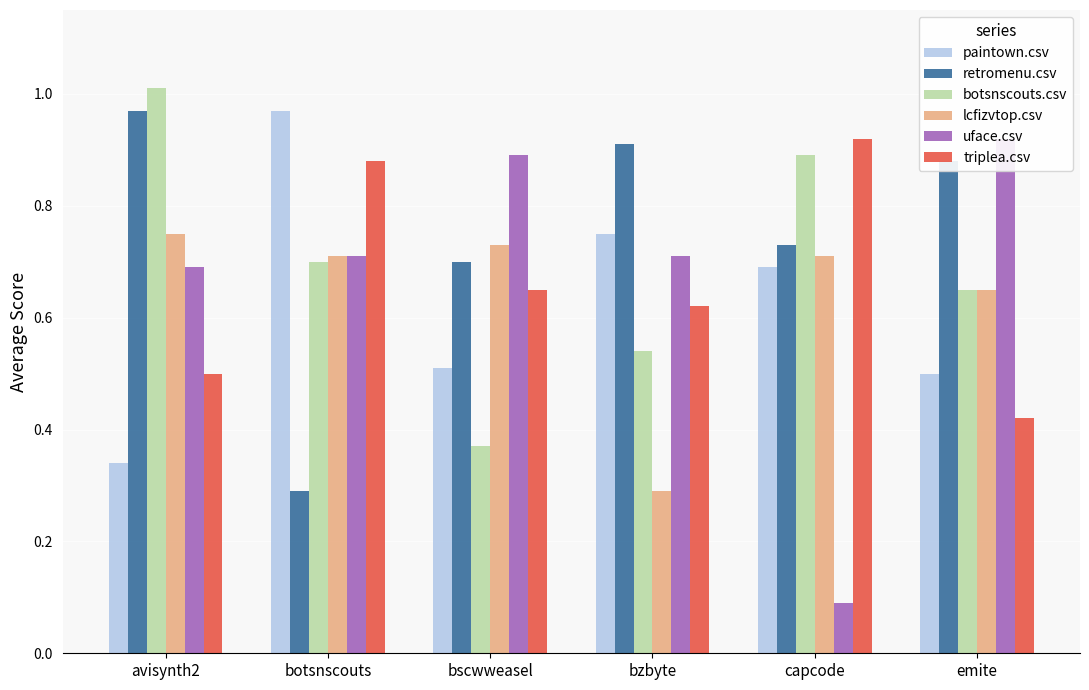

Is it true that paintown.csv equals 1.0 at botsnscouts?

True